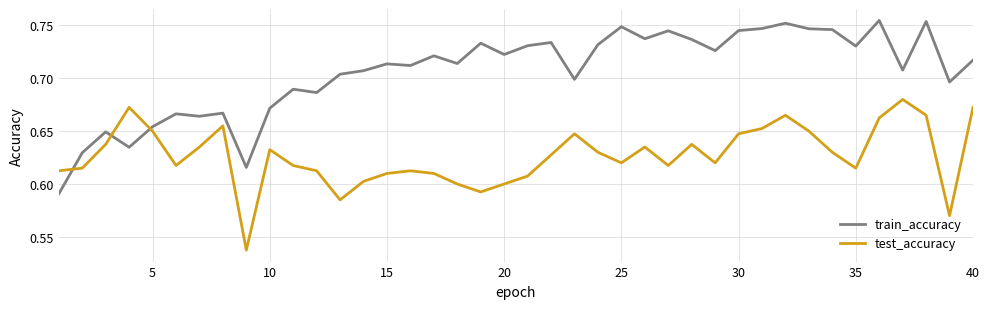

Rank the series by their average value, from lowest to highest.

test_accuracy, train_accuracy